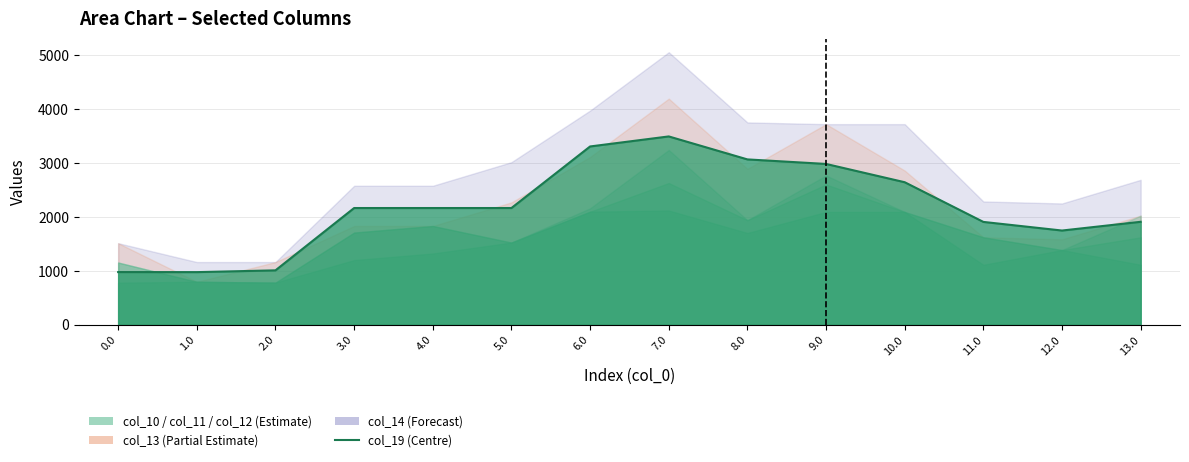

Which series has the largest range (max minus min)?

col_14